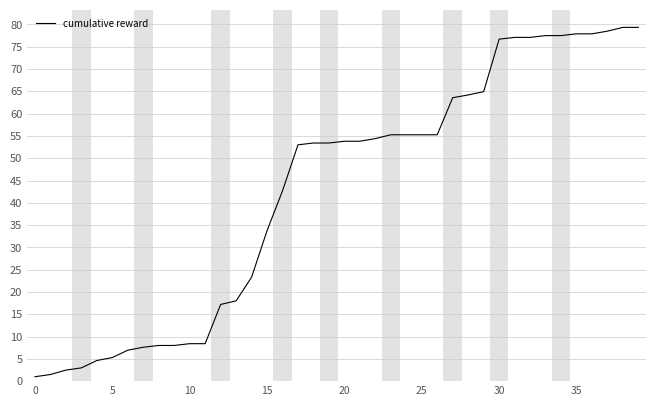

What is the maximum value shown in the chart?

79.4